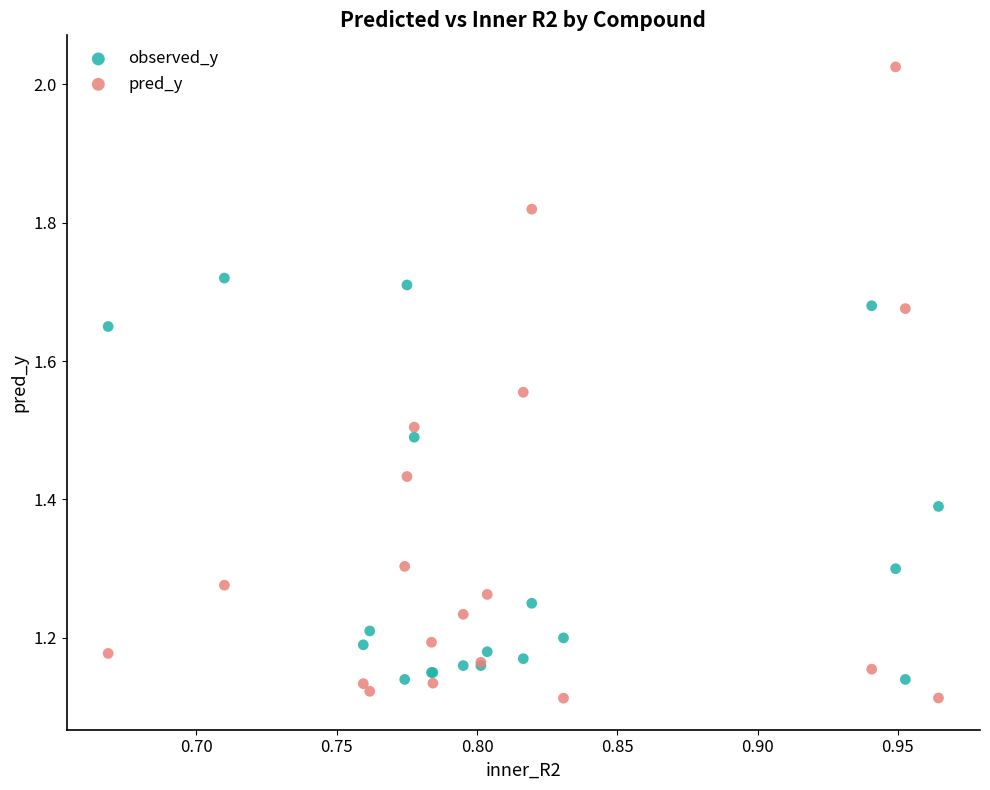

Which series has the largest Y range (max minus min)?

pred_y